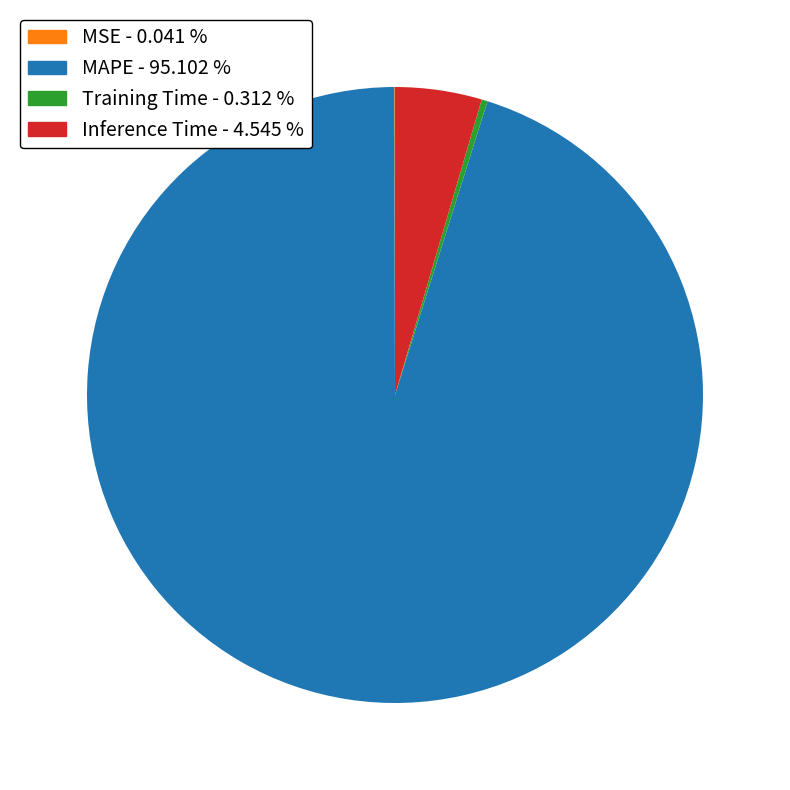

Is the sum of Training Time - 0.312 % and MAPE - 95.102 % greater than half?

Yes